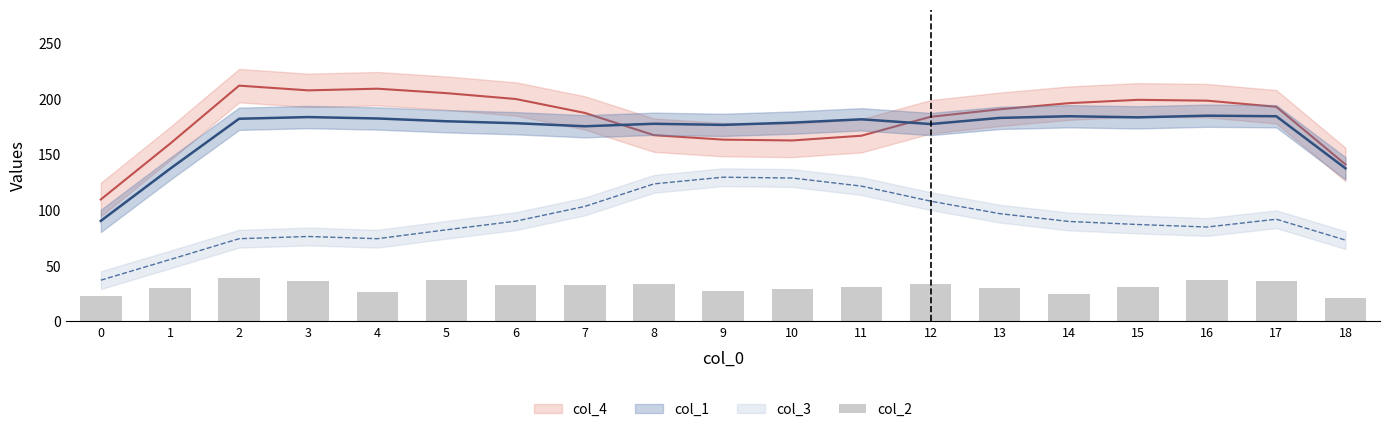

Does the chart contain stacked bars?

No